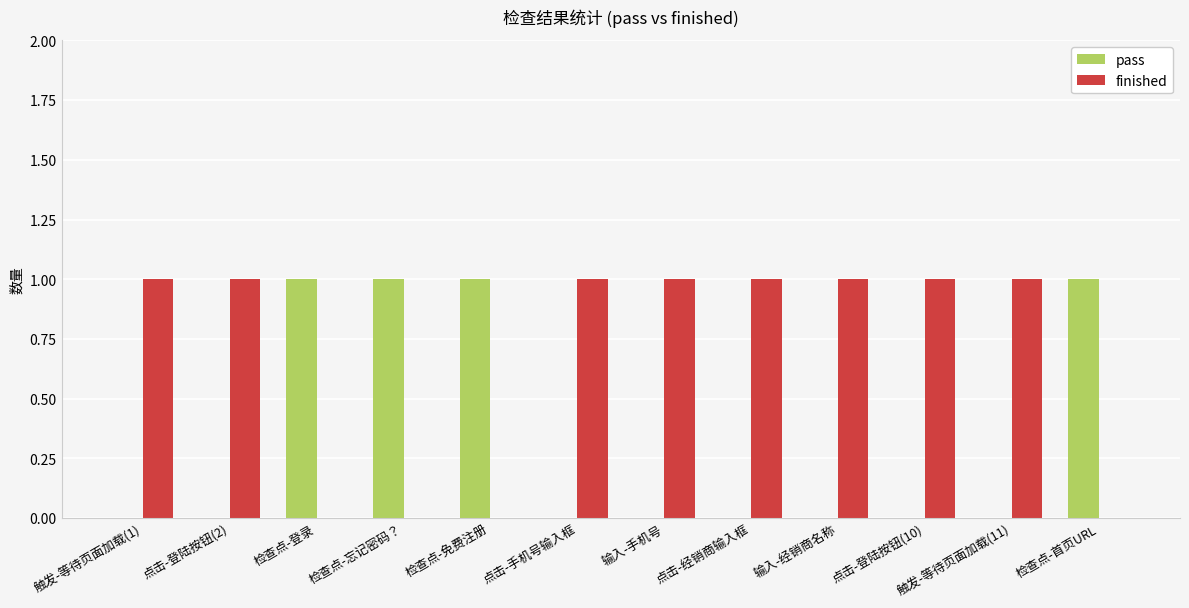

Count the number of data series in this chart.

2